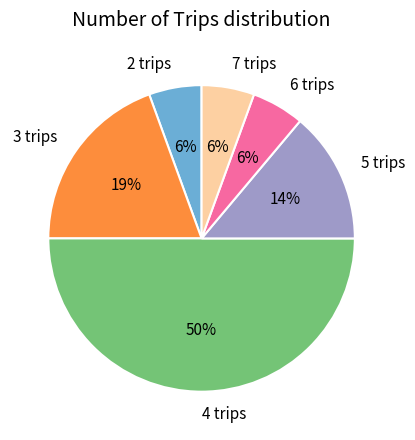

Between 4 trips and 6 trips, which is larger?

4 trips